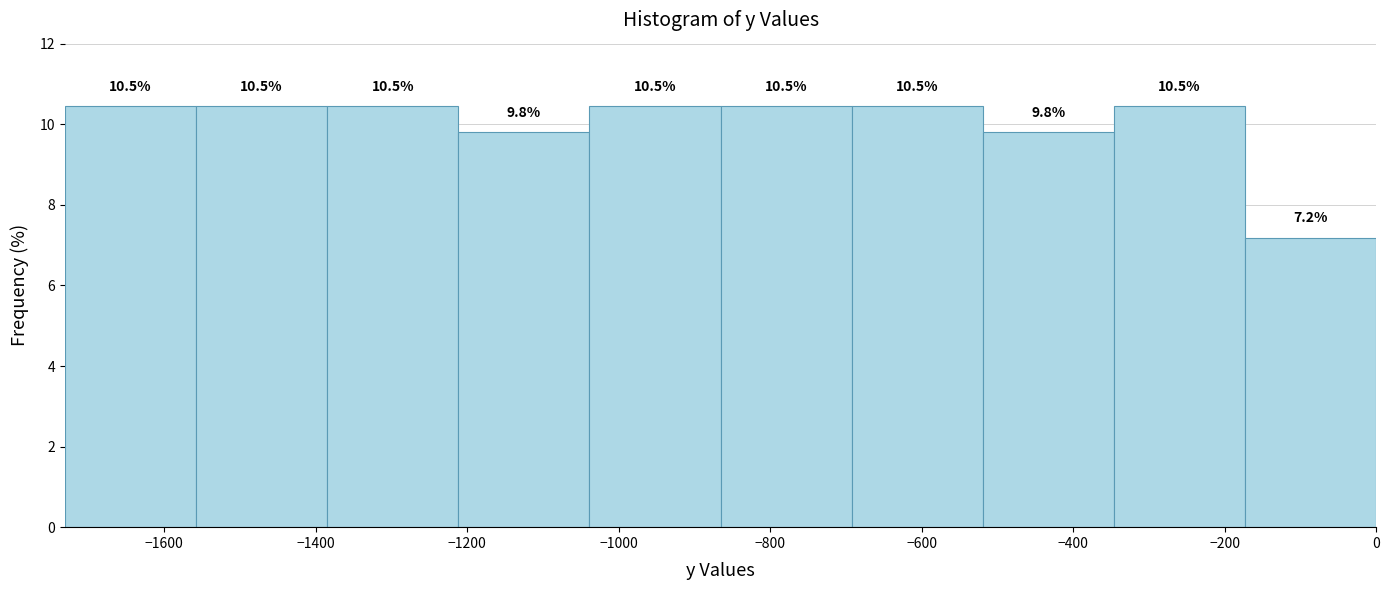

What is the height of the bar covering -700 to -520 on the x-axis? The bar edges are not printed on the chart, so give them approximately, as read against the axis.

10.5